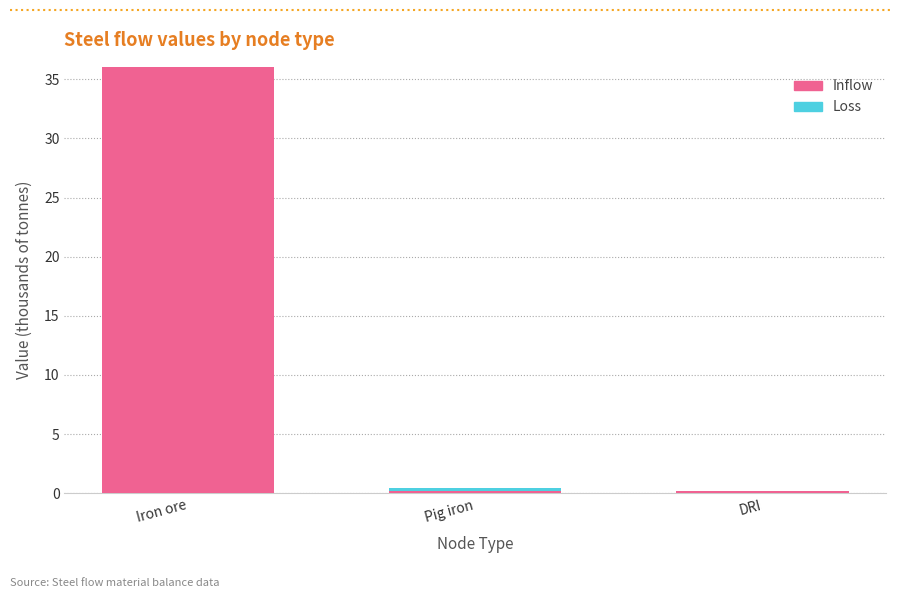

At which category is the sum across all series the highest?

Iron ore